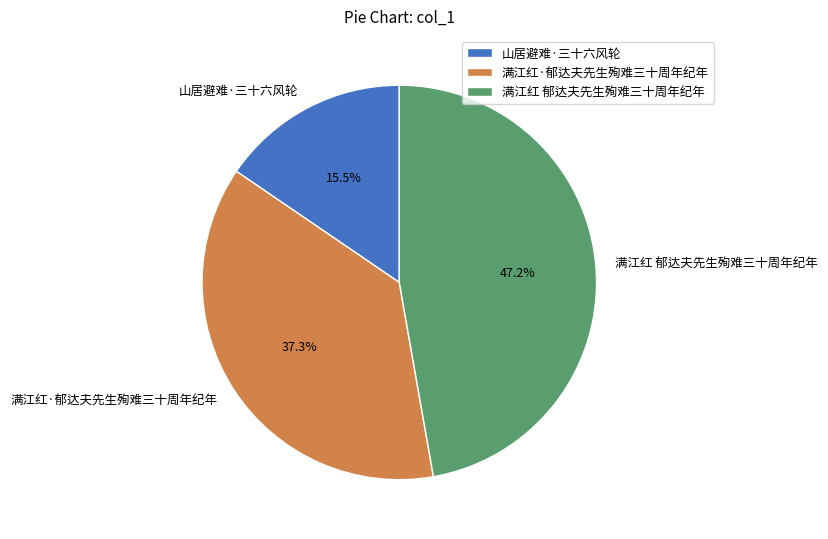

Does any single category account for the majority?

No